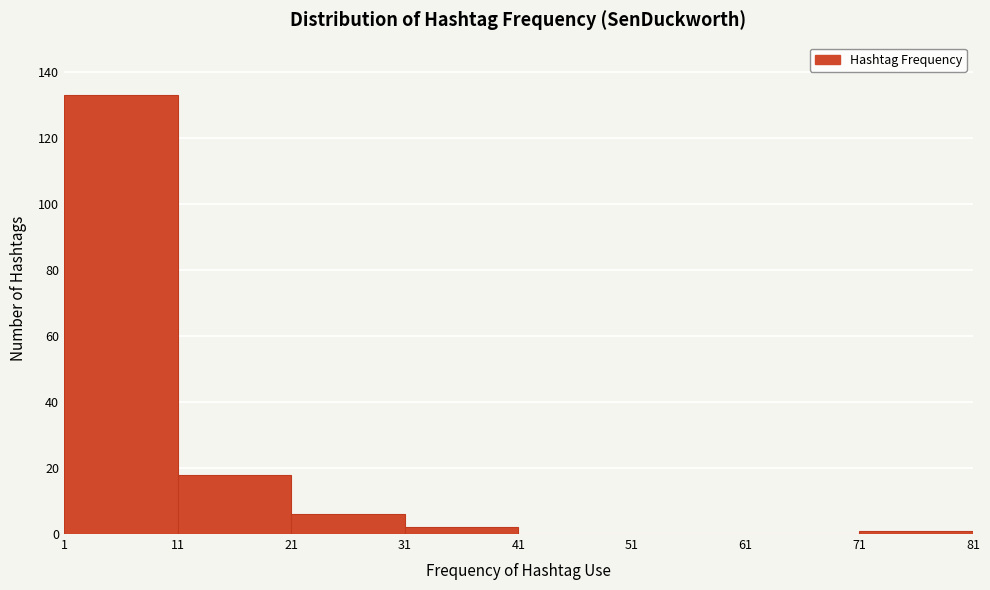

How tall is the bar that spans 31 to 41 on the x-axis? The values are not printed on the chart, so give them approximately, as read against the axis.

2